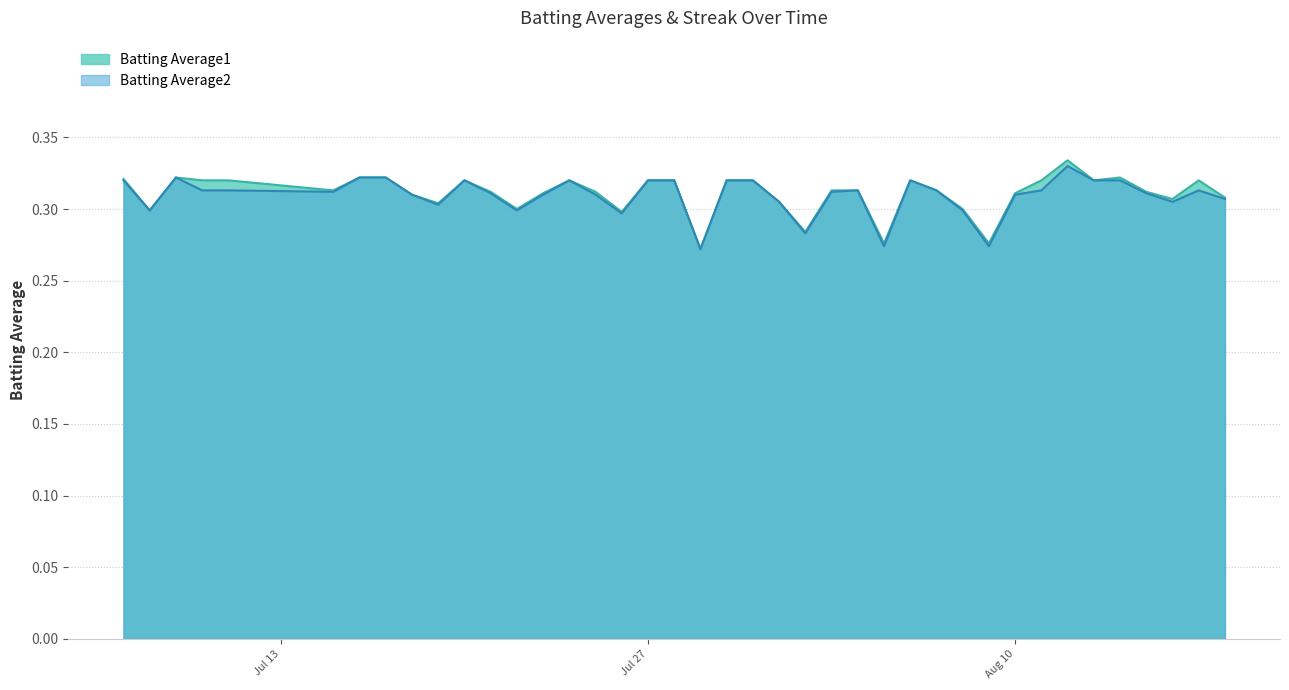

At which category is the sum across all series the highest?

2010-08-12